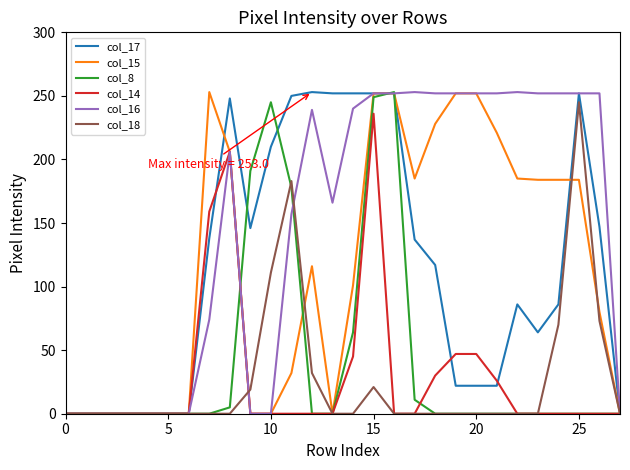

Which series has the largest total across all categories?

col_16